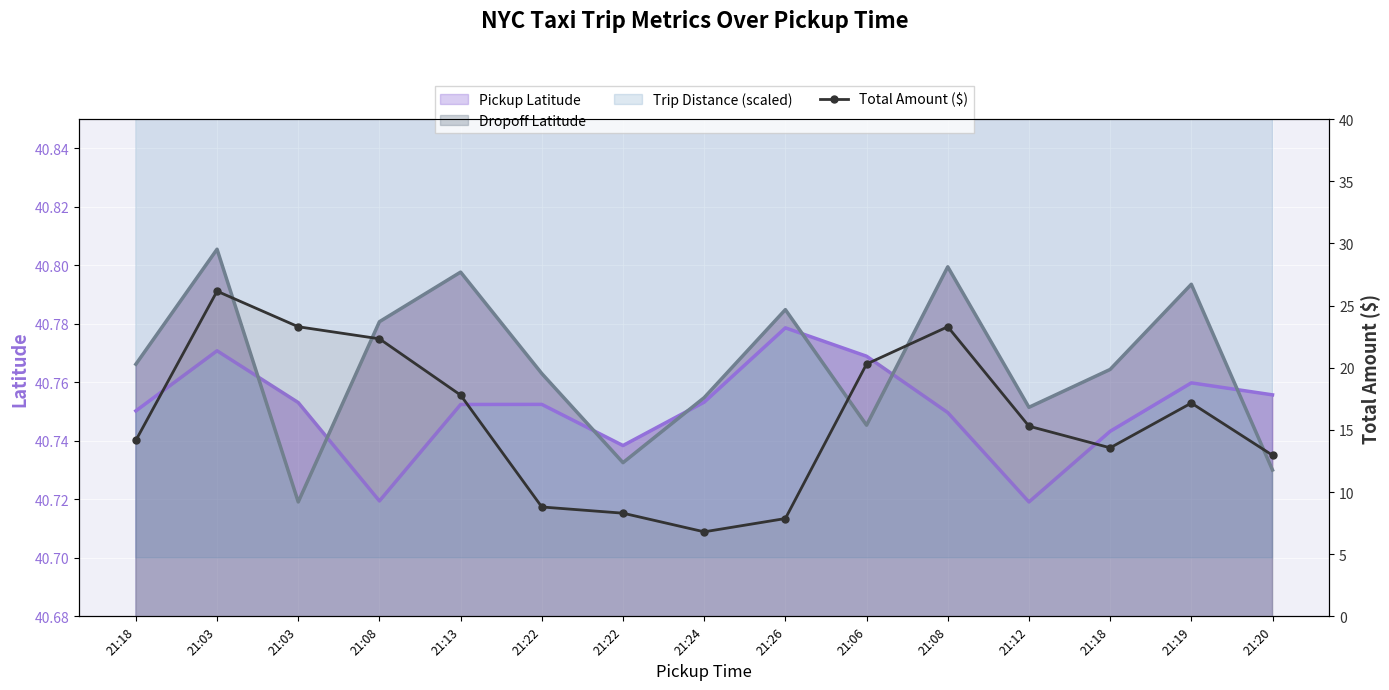

Count the number of values greater than 15.

8